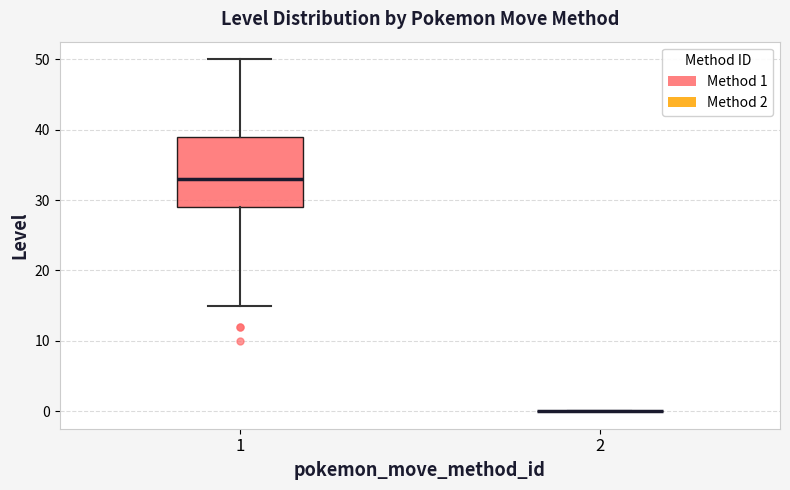

Reading left to right, transcribe this box plot: for each box, give where its median line is, the range the box spans, and where its two whiskers end, as read against the y-axis. The values are not printed on the chart, so give them approximately, as read against the axis.

1: median 33, box 29 to 39, whiskers 15 to 50
2: box collapsed to a line at 0, whiskers 0 to 0